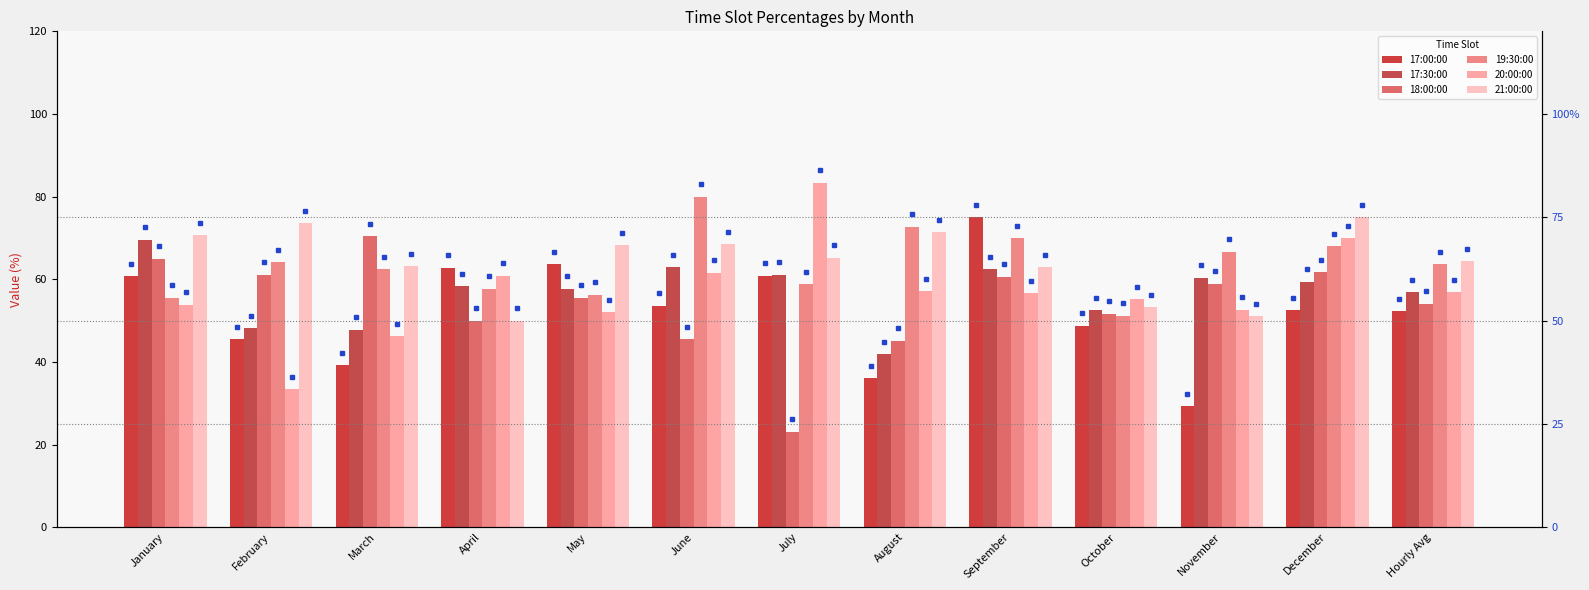

What position from the right is January?

13